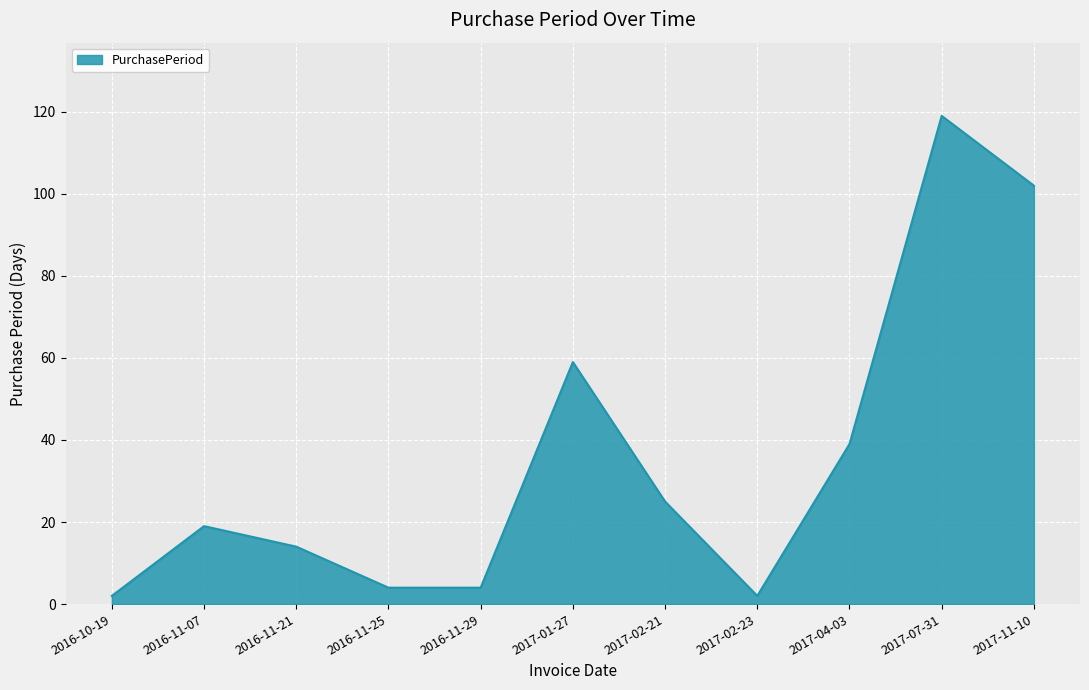

What is the change in value from 2017-04-03 to 2017-07-31?

+80